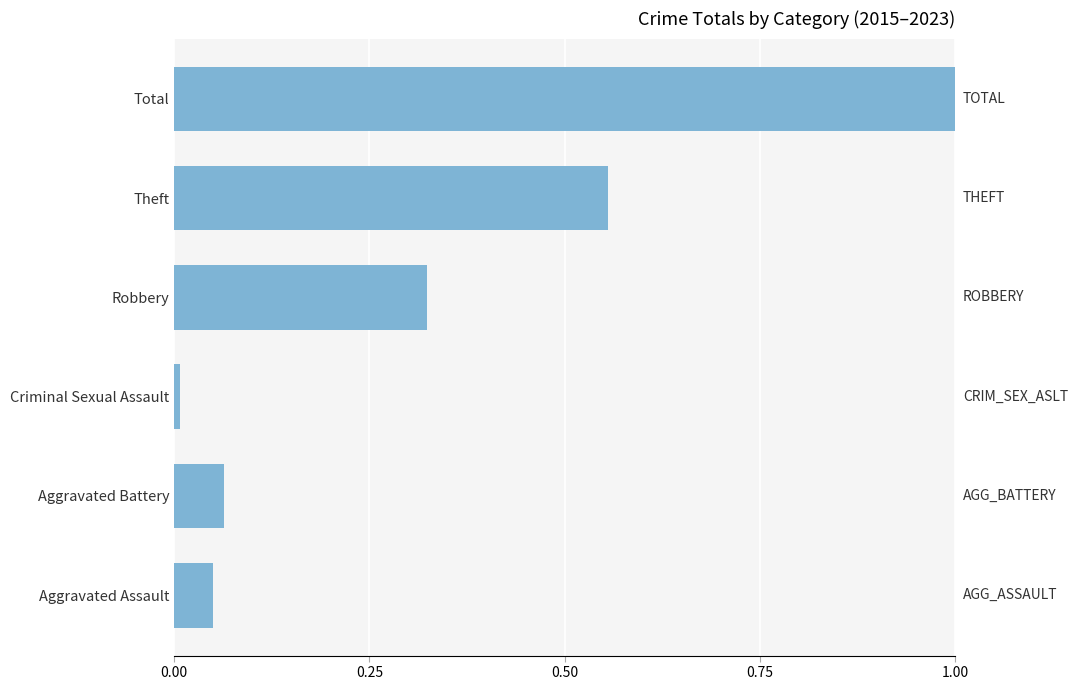

What is the sum of all values?

2.0